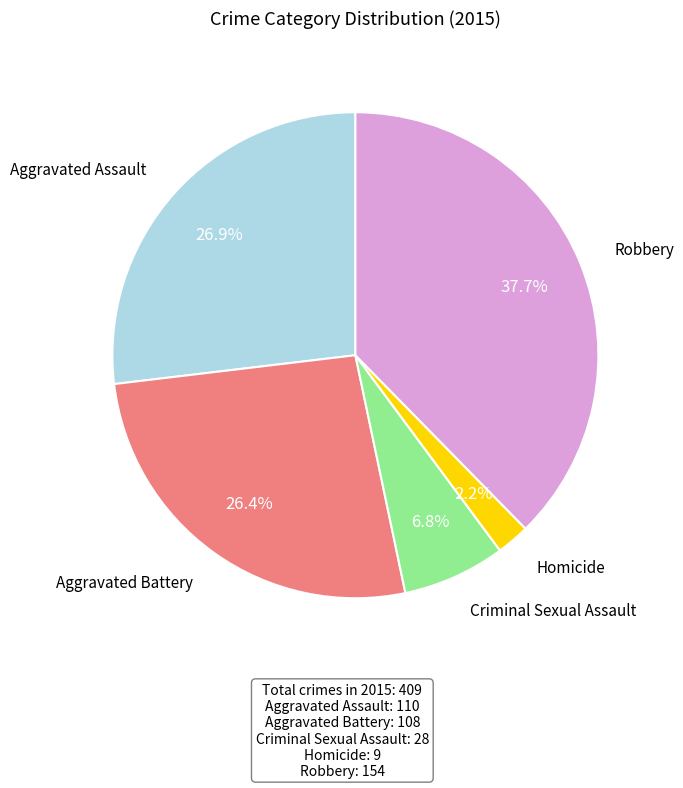

Does Homicide account for over 50% of the chart?

No